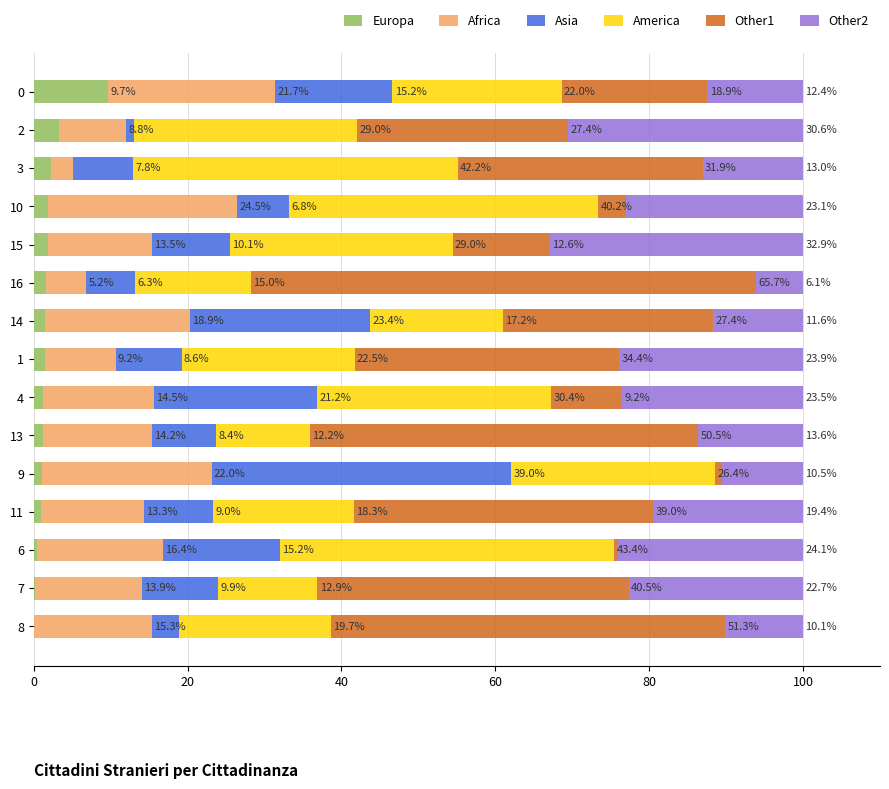

What is the maximum value for Europa?

9.7